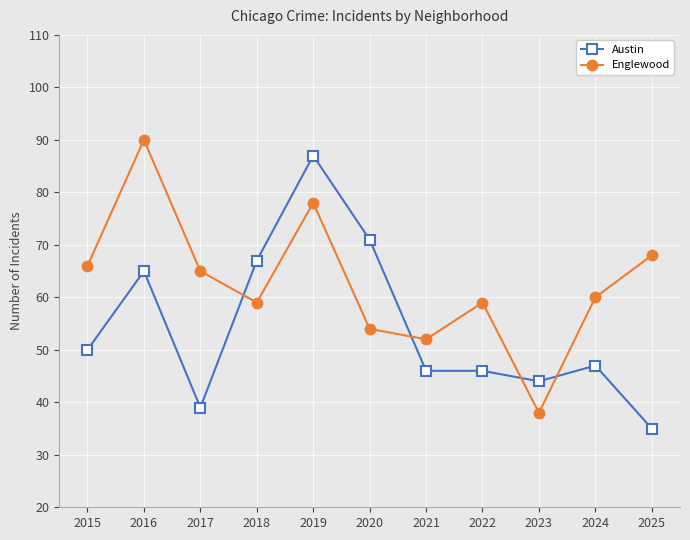

What is the difference between the Austin values at 2021 and 2018?

21